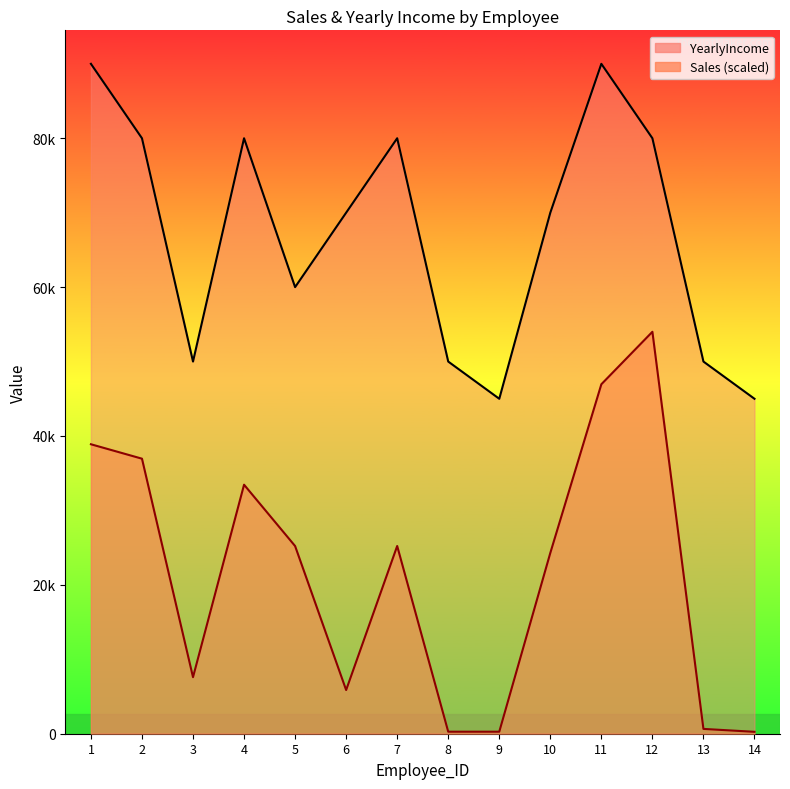

Which category has the highest value in the YearlyIncome series?

1